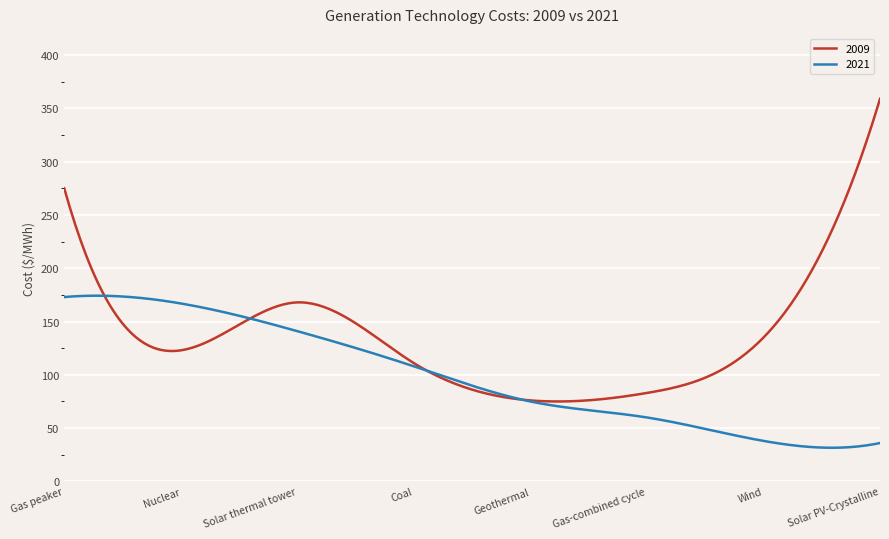

Which series has the largest total across all categories?

2009